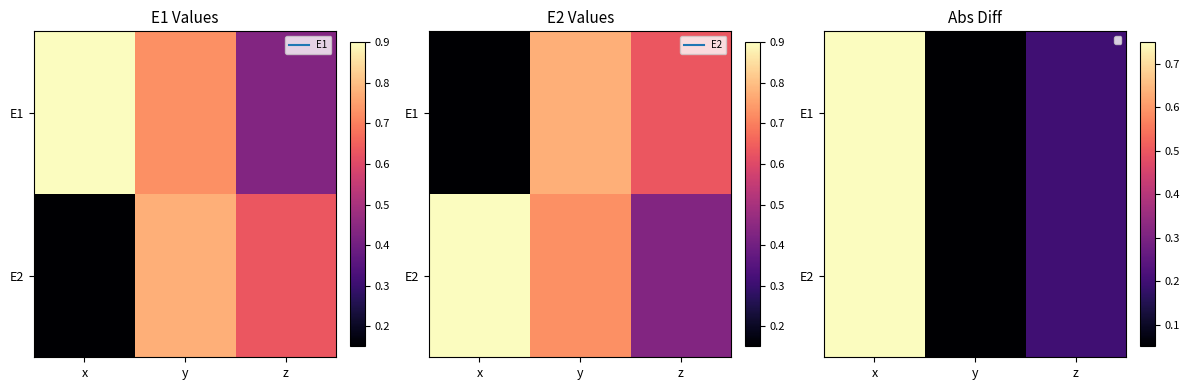

What is the average value of the E1 series?

0.3